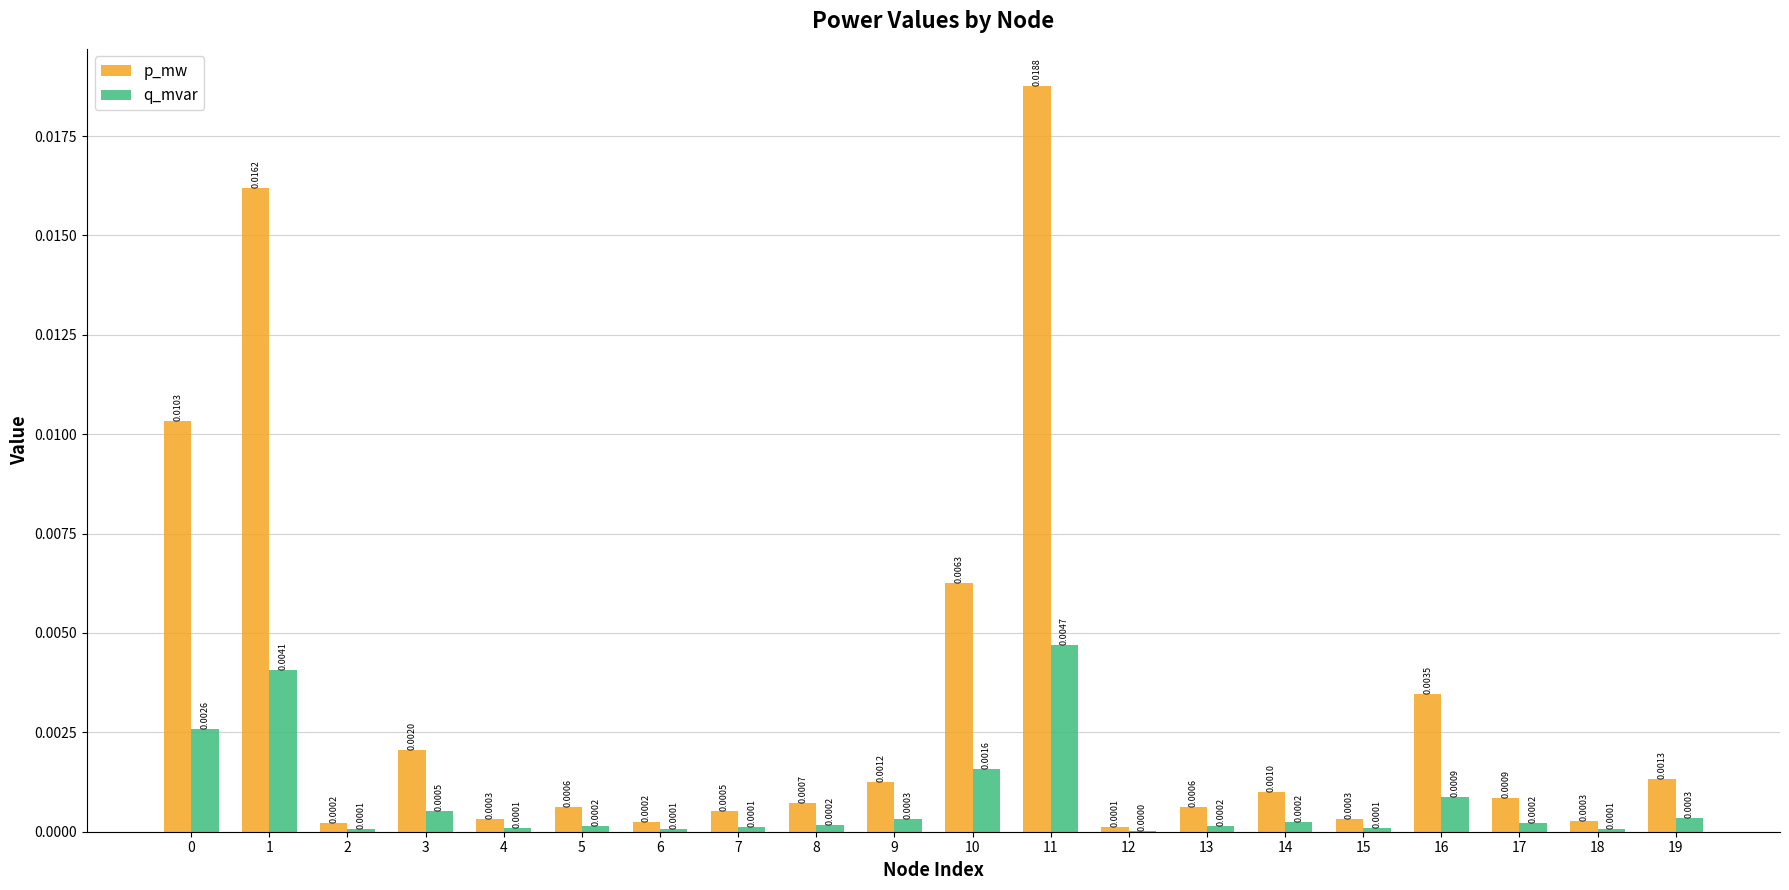

Which series changed the most between 9 and 16?

p_mw